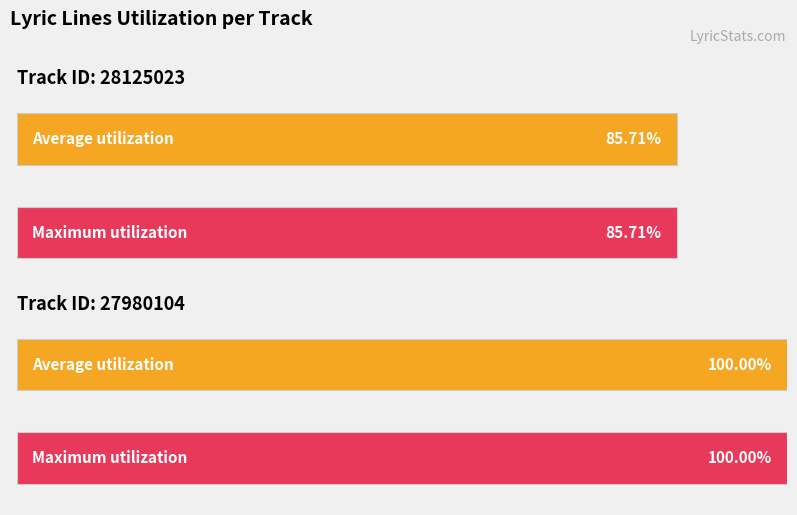

What are all the series names shown in the legend?

Average utilization, Maximum utilization